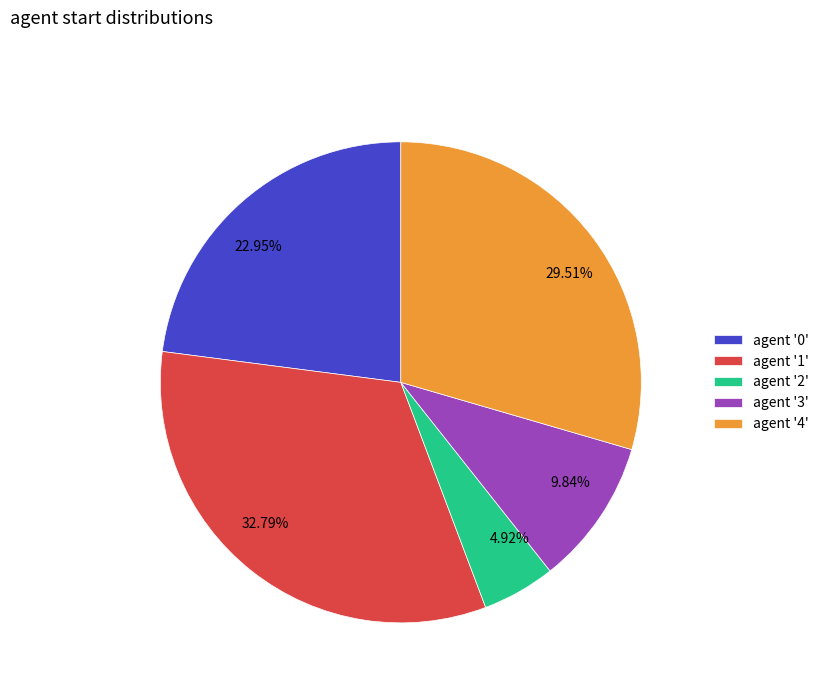

Is there any slice that represents more than half of the pie?

No